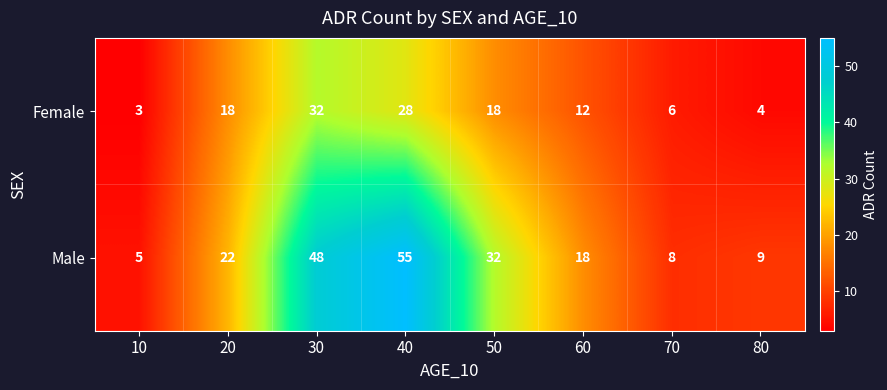

What is the difference between the highest and lowest values at 60?

6